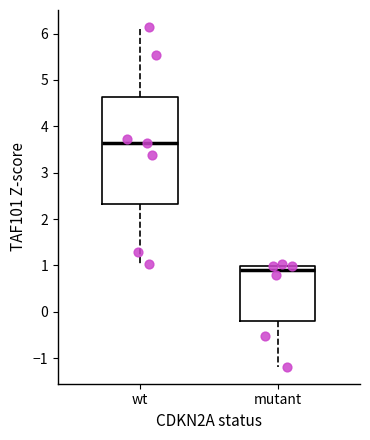

Where does the upper whisker of the box for wt end on the y-axis? The values are not printed on the chart, so give them approximately, as read against the axis.

6.1